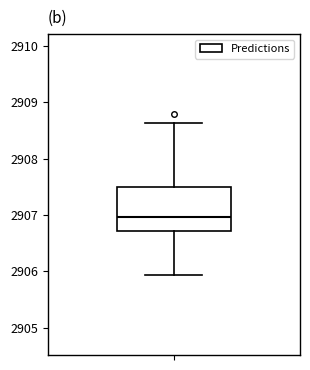

Where is the upper edge of the box on the y-axis? The values are not printed on the chart, so give them approximately, as read against the axis.

2907.5